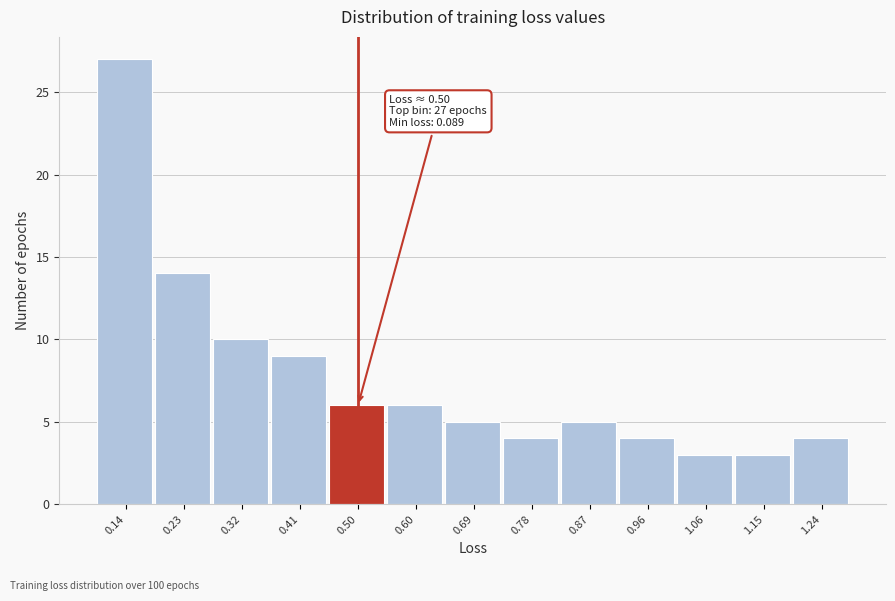

Which range on the x-axis has the tallest bar?

0.09 to 0.18